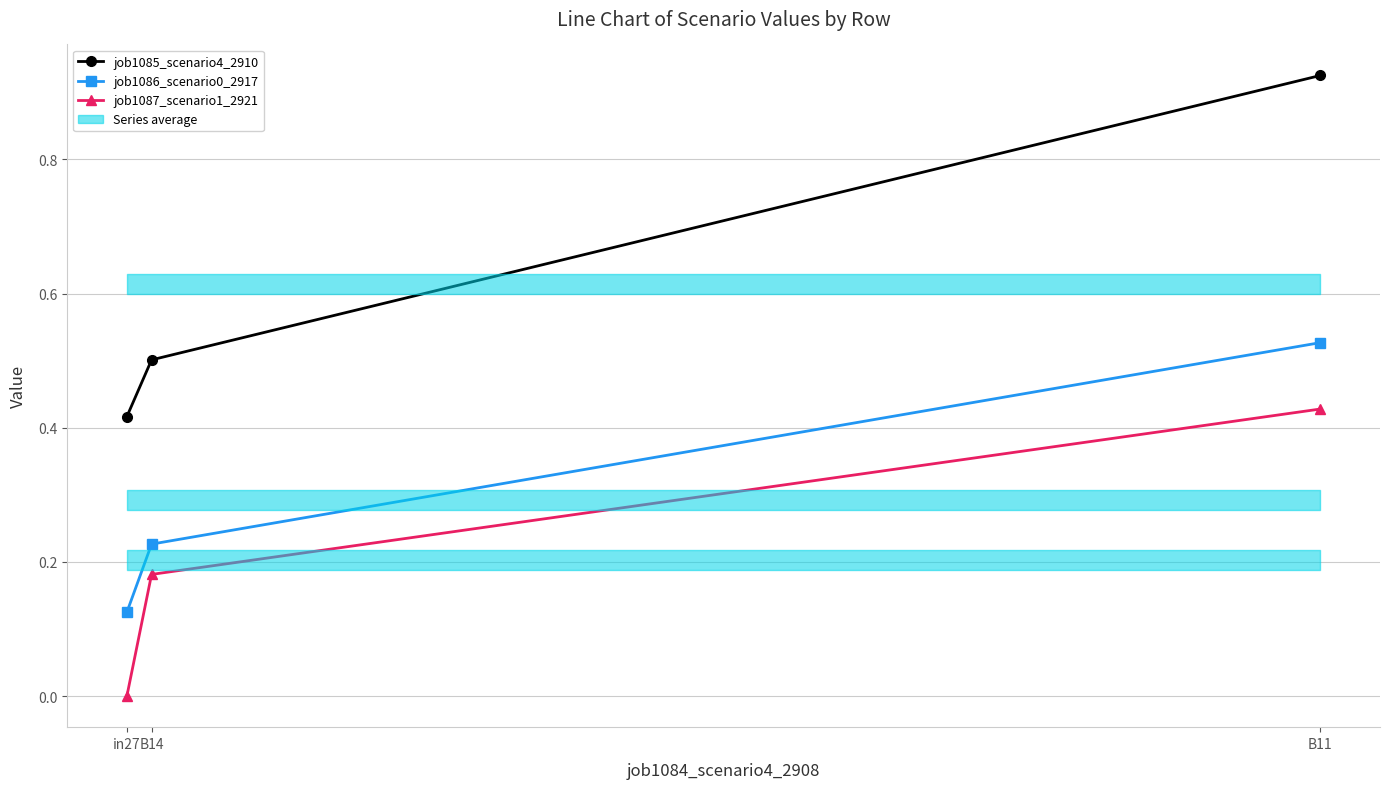

Between in27 and B11, which is larger?

B11